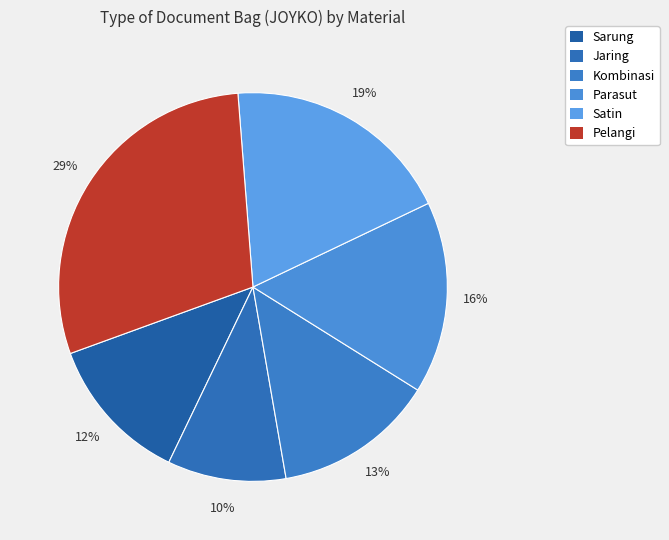

To the nearest percent, what is the average slice percentage?

17%